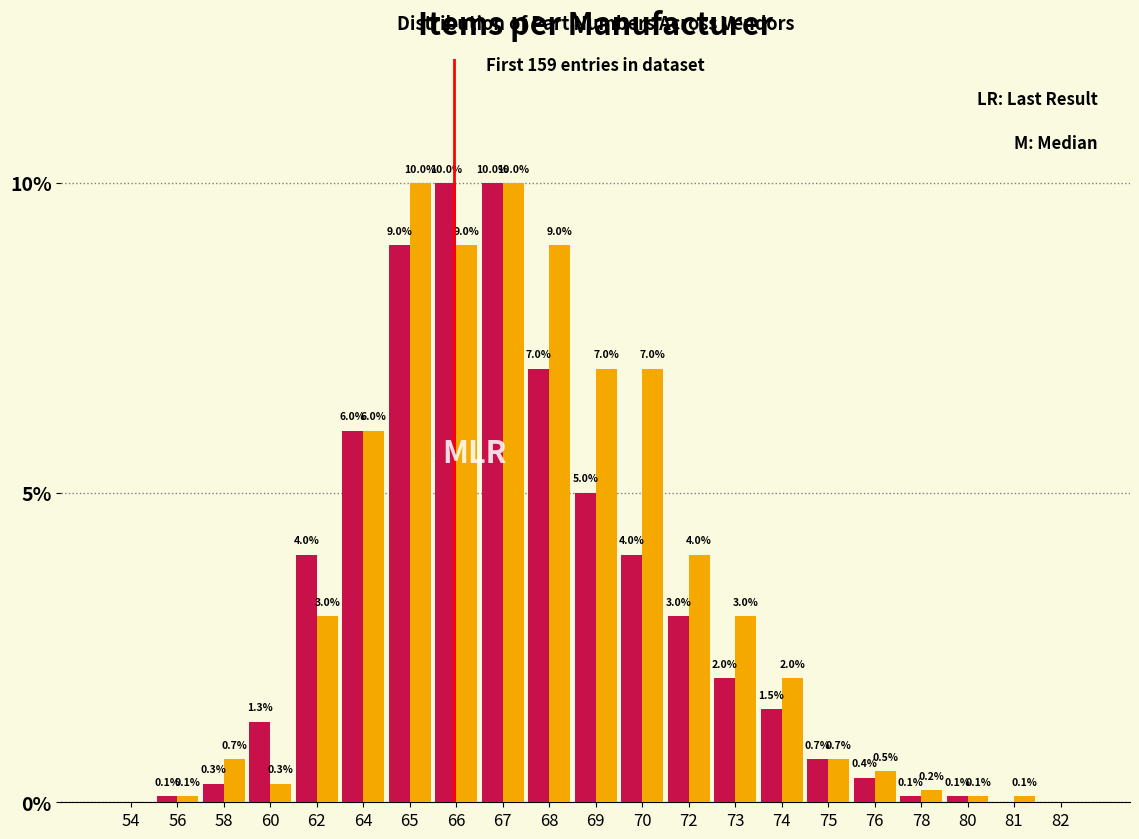

What is the total value across all series at 65?

19.0